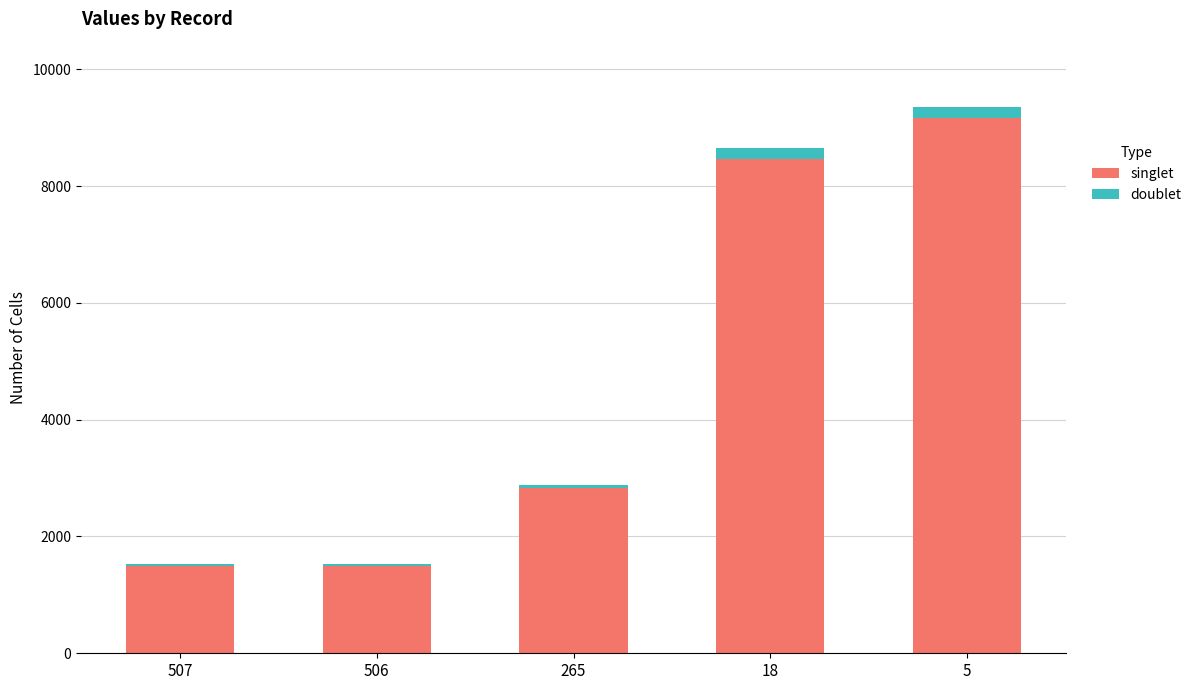

How many bars are there in total?

5